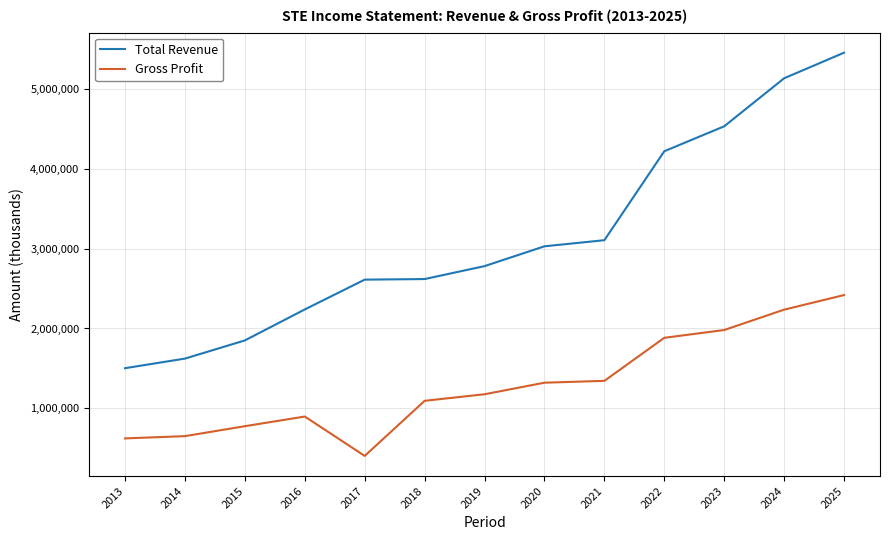

What is the maximum value for Total Revenue?

5459500